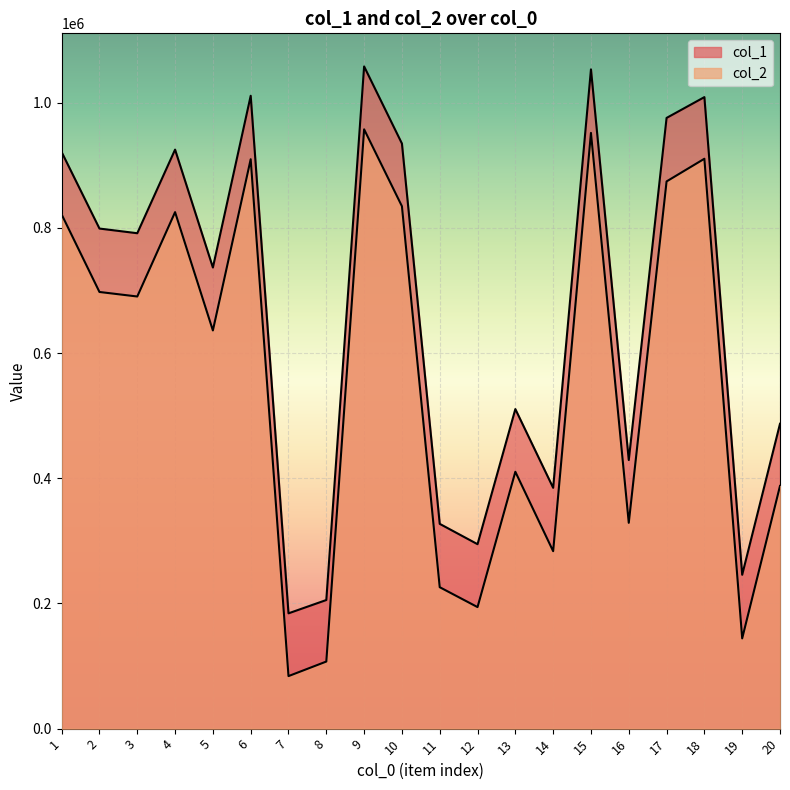

How many interior local peaks does the col_2 series have?

6